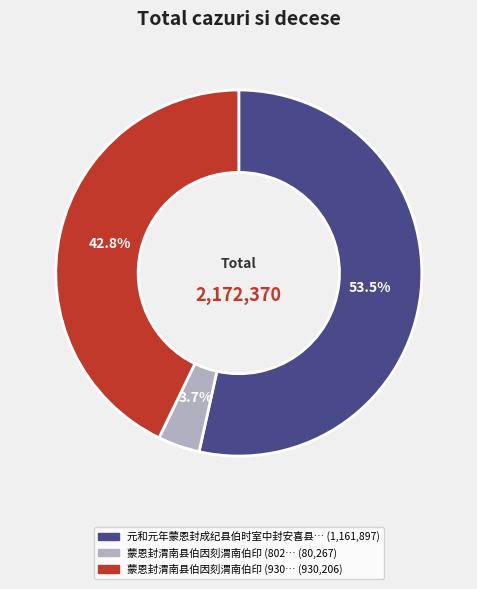

Count the number of slices in the pie.

3